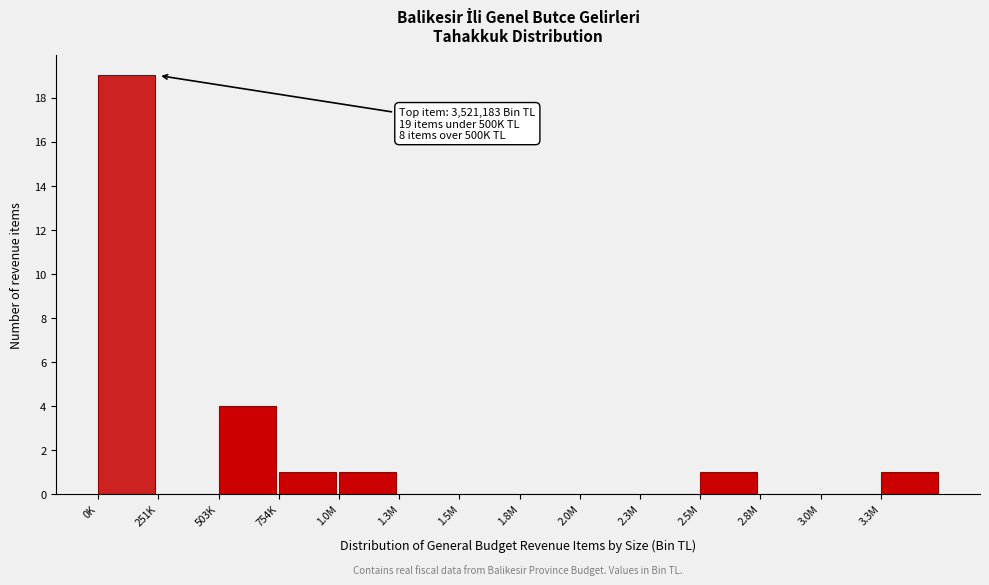

Reading left to right, what are all the values shown in this chart?

0K=19	251K=0	503K=4	754K=1	1.0M=1	1.3M=0	1.5M=0	1.8M=0	2.0M=0	2.3M=0	2.5M=1	2.8M=0	3.0M=0	3.3M=1